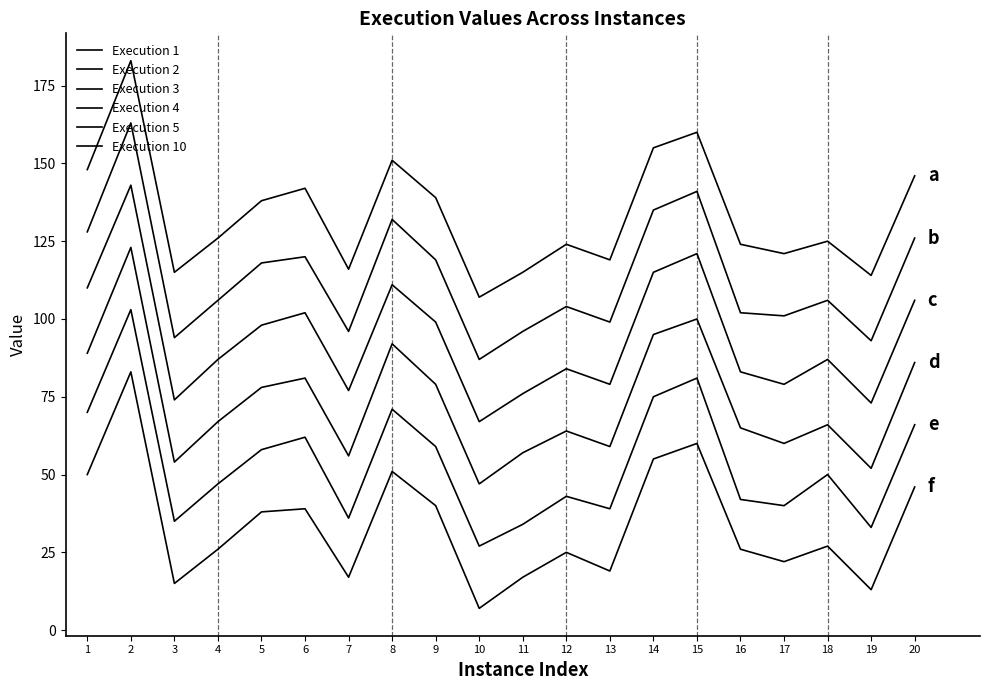

How many lines are shown in the chart?

6